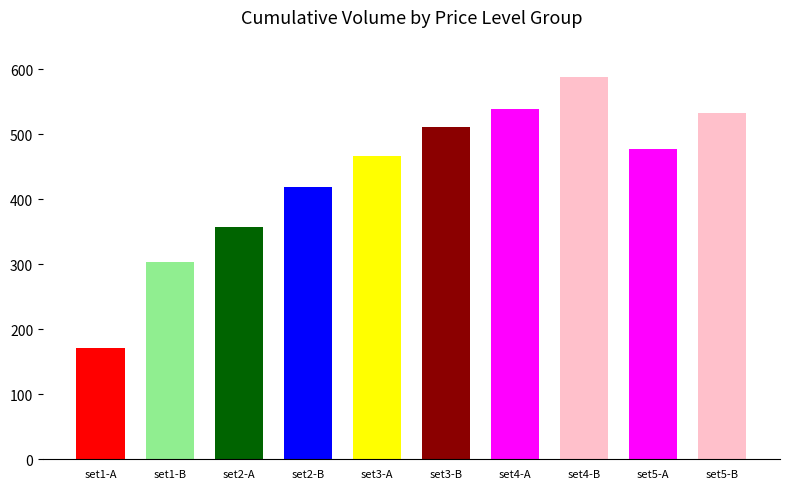

Is it true that the value at set2-A is 616?

False